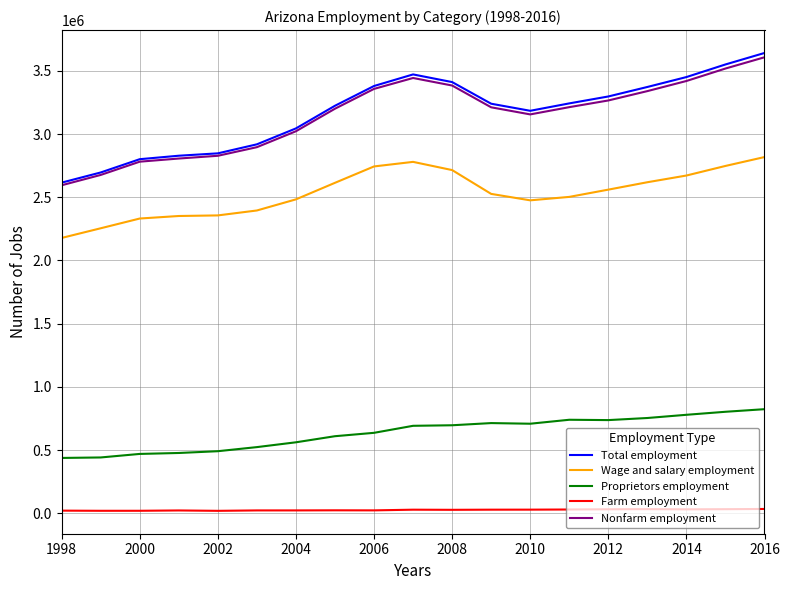

Rank the series by their maximum value, from highest to lowest.

Total employment, Nonfarm employment, Wage and salary employment, Proprietors employment, Farm employment